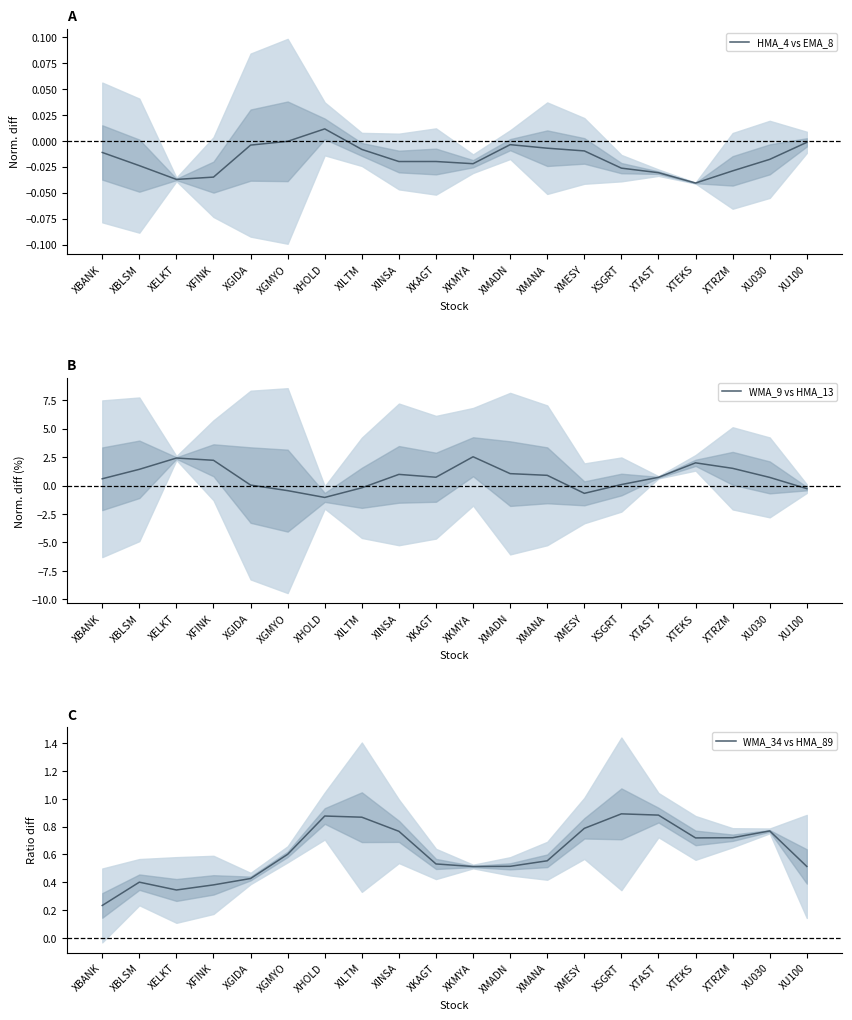

Does the chart have visible grid lines?

No